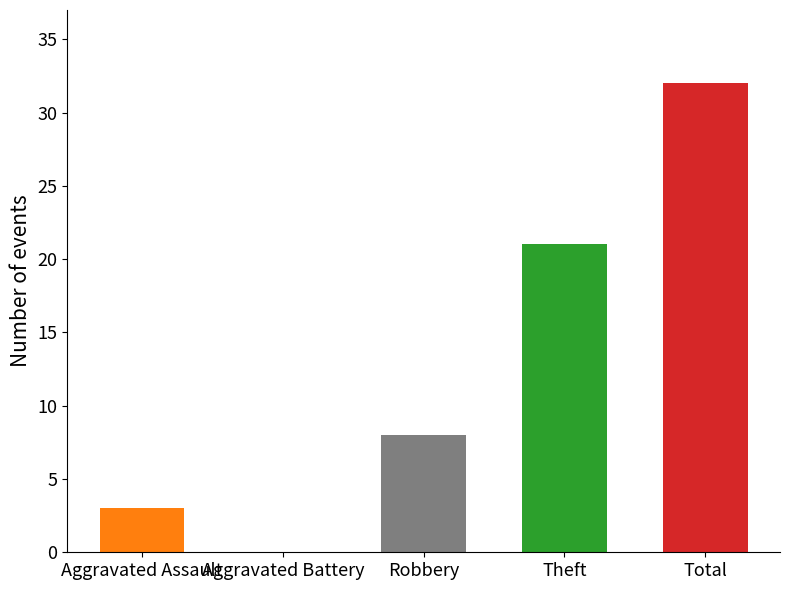

What are all the series names shown in the legend?

Aggravated Assault, Aggravated Battery, Robbery, Theft, Total